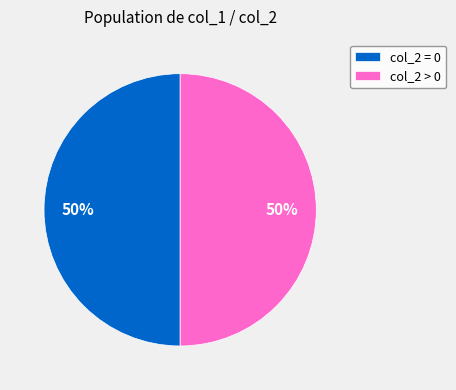

To the nearest percent, what is the combined percentage of col_2 > 0 and col_2 = 0?

100%